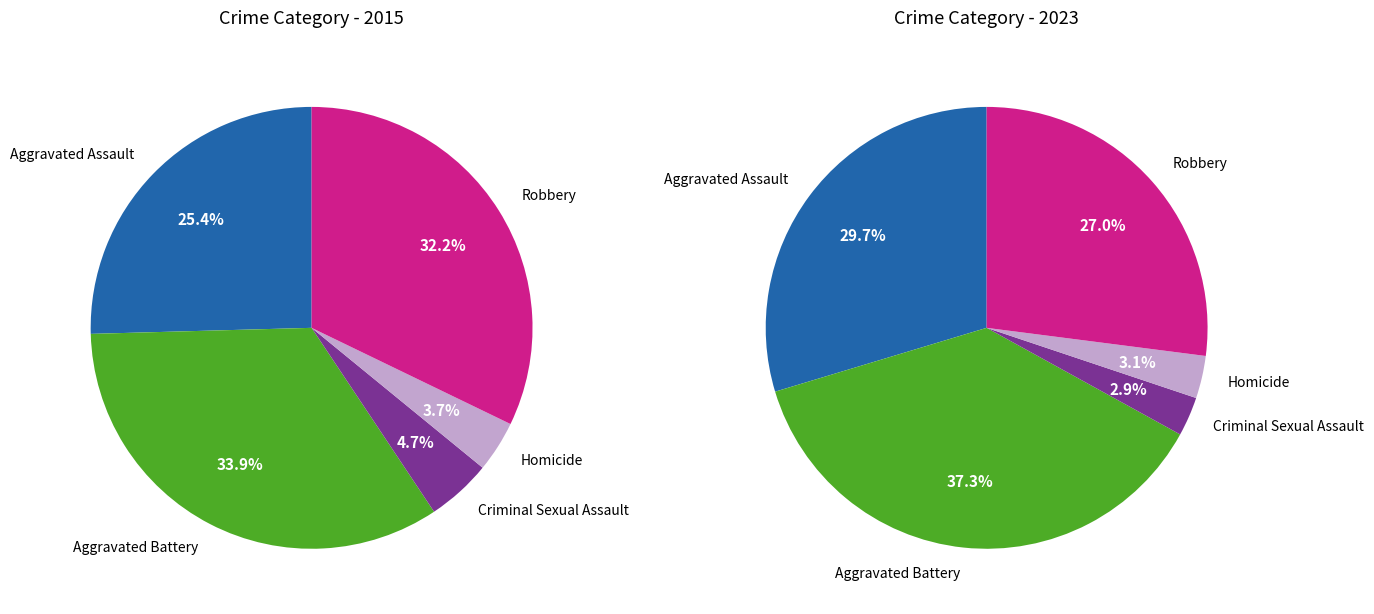

Rank the categories by 2023 value from highest to lowest.

Aggravated Battery, Aggravated Assault, Robbery, Homicide, Criminal Sexual Assault